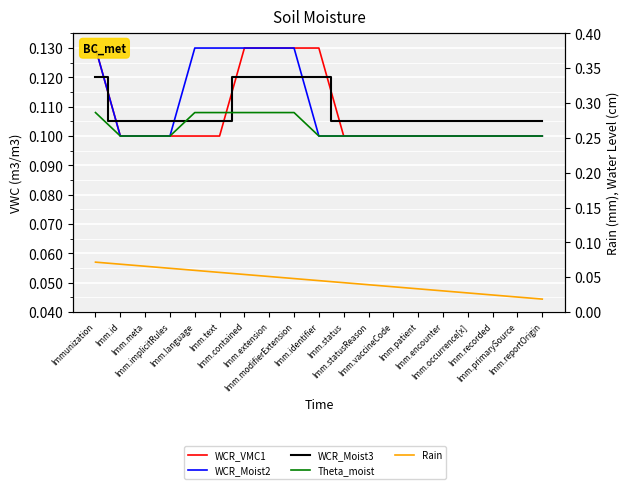

Which series changed the most between Imm.modifierExtension and Imm.occurrence[x]?

WaterLevel_cm